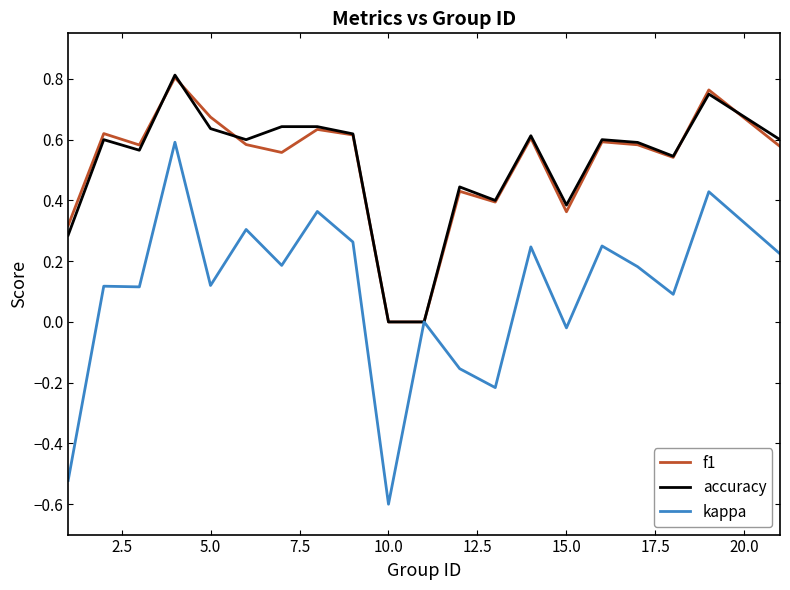

What is the smallest value displayed?

-0.6